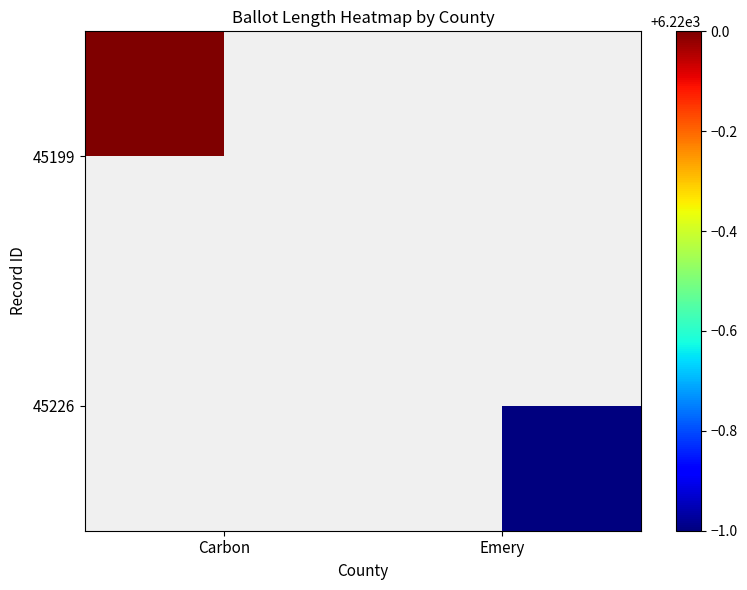

The value of 45199 at Carbon is 3190.5. True or false?

False